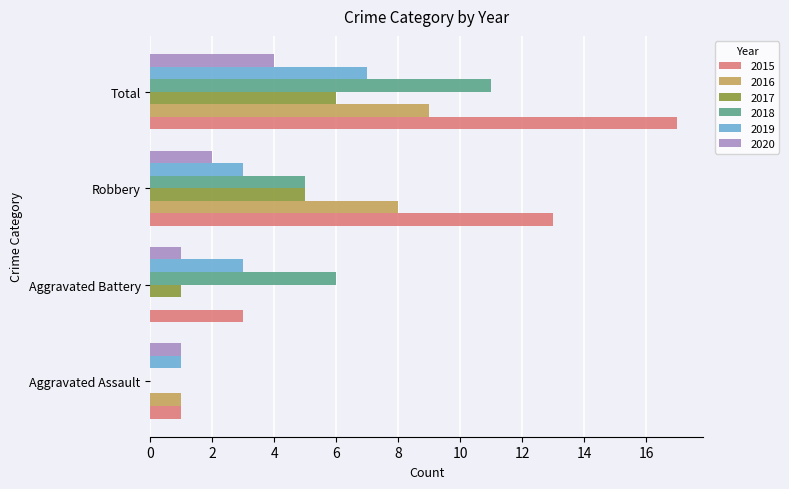

Which series has the largest total across all categories?

2015